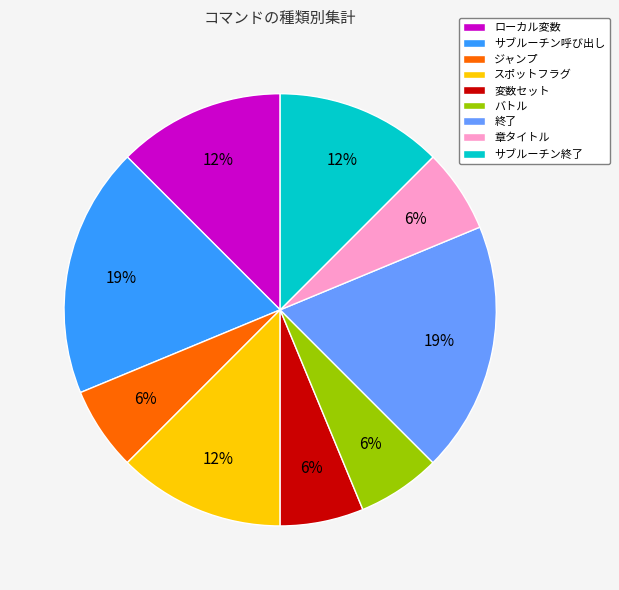

The スポットフラグ slice represents 12% of the pie. True or false?

True